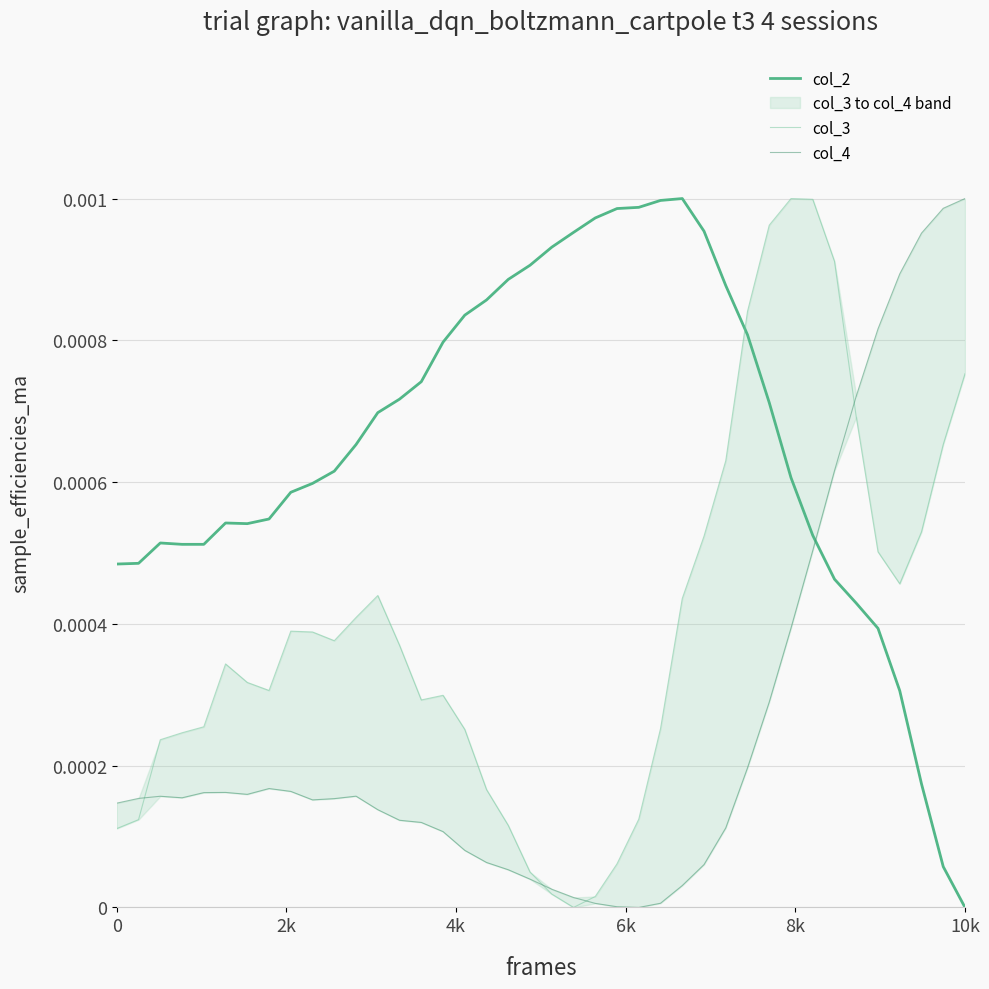

Is it true that col_2 equals 0.0 at 11?

False